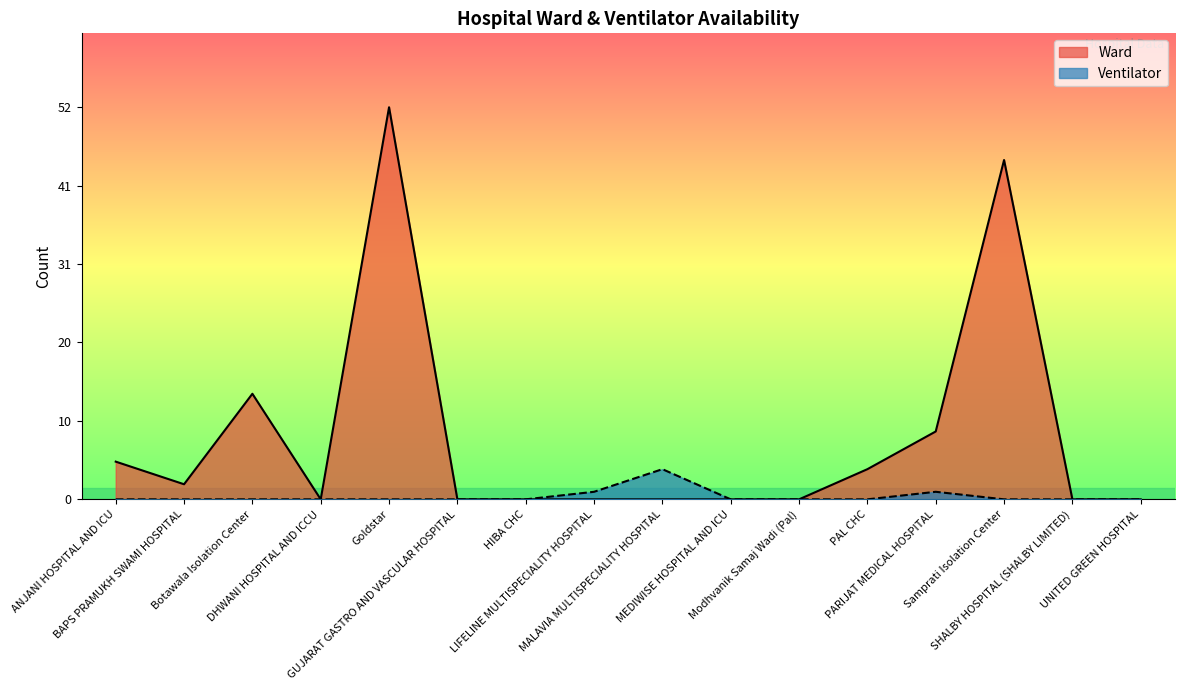

How many lines are shown in the chart?

2